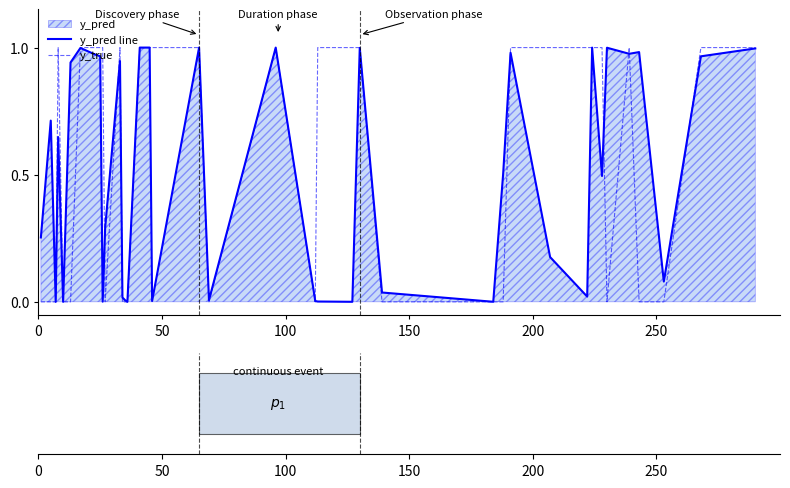

What is the difference between the maximum and minimum values in the y_pred line series?

1.0